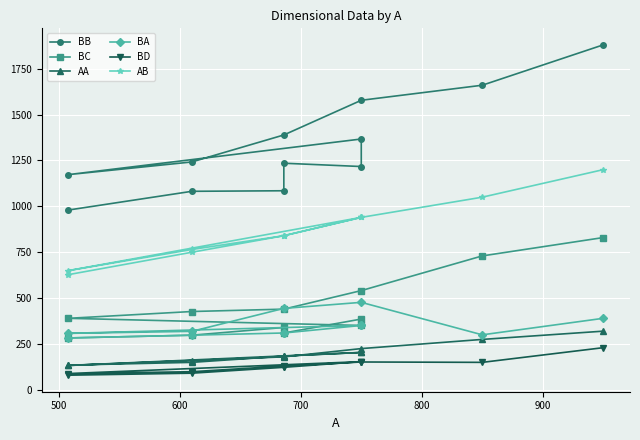

What is the maximum value shown in the chart?

1880